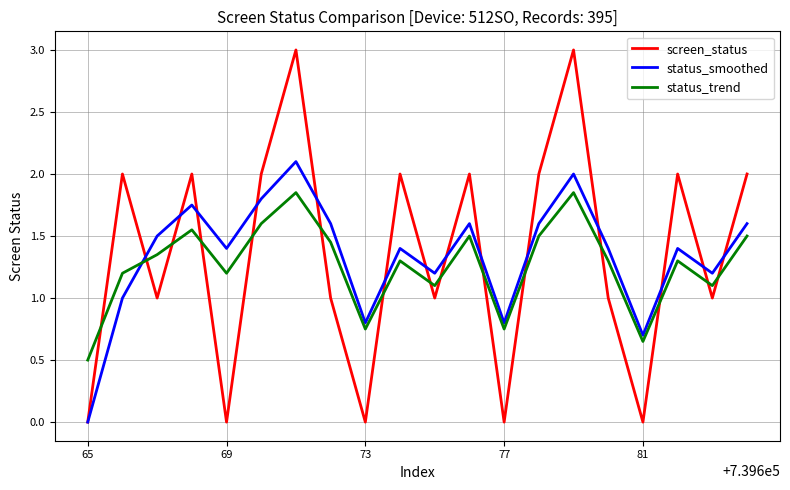

Which series has the largest range (max minus min)?

screen_status